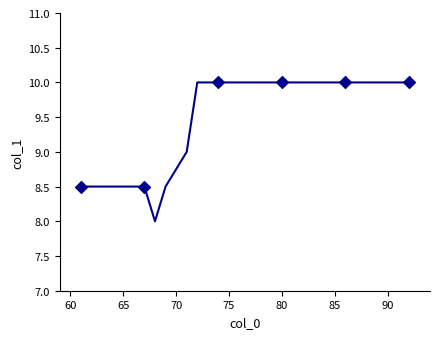

What is the maximum value shown in the chart?

10.0